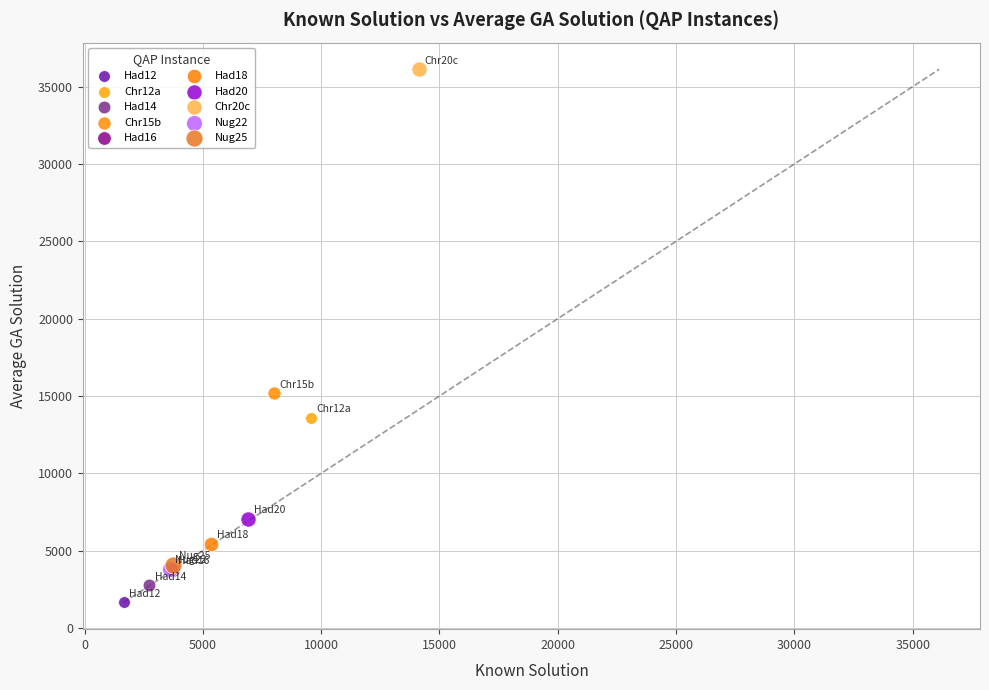

What are all the series names shown in the legend?

Had12, Chr12a, Had14, Chr15b, Had16, Had18, Had20, Chr20c, Nug22, Nug25